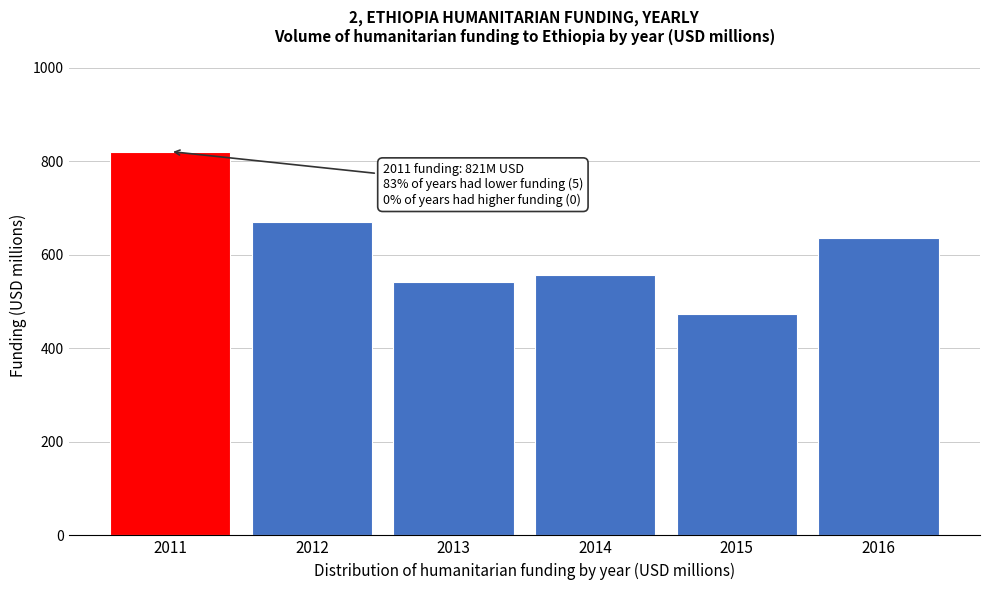

Reading left to right, transcribe all the data shown in this chart.

820.9	670.3	541.1	557.4	474.3	636.8